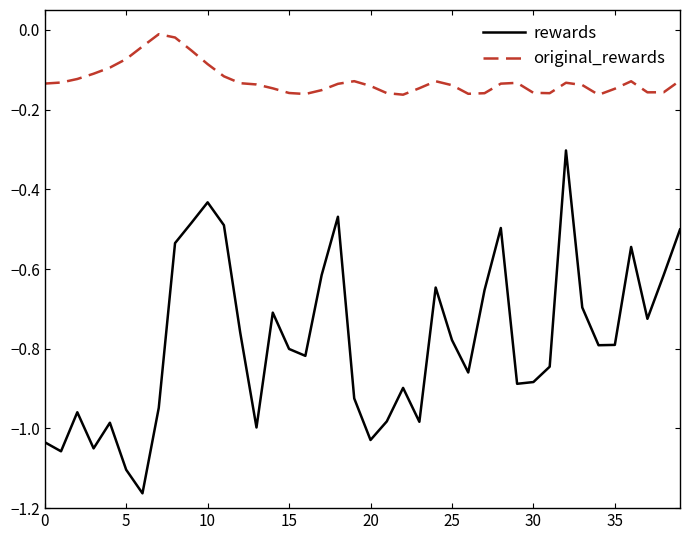

Which series has the largest total across all categories?

original_rewards